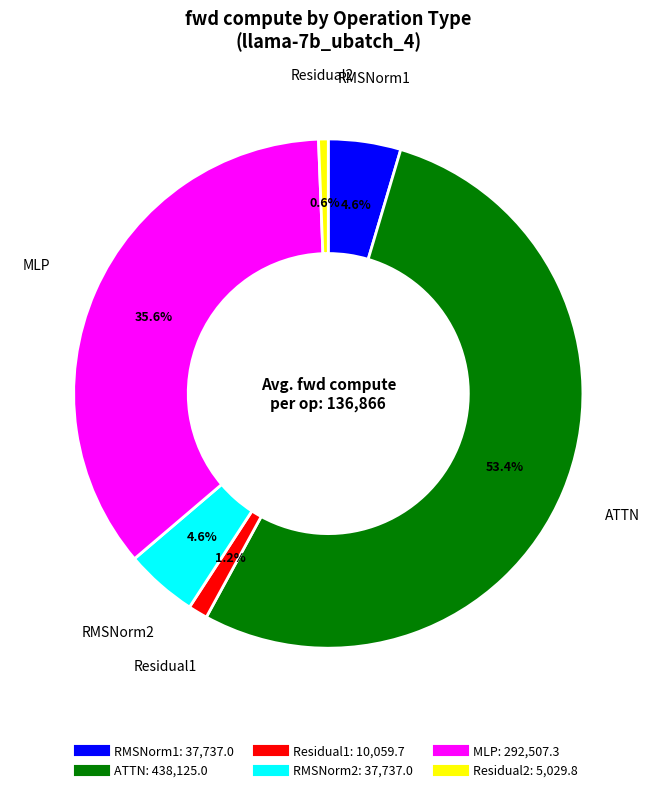

What portion of the pie excludes MLP?

64.4%